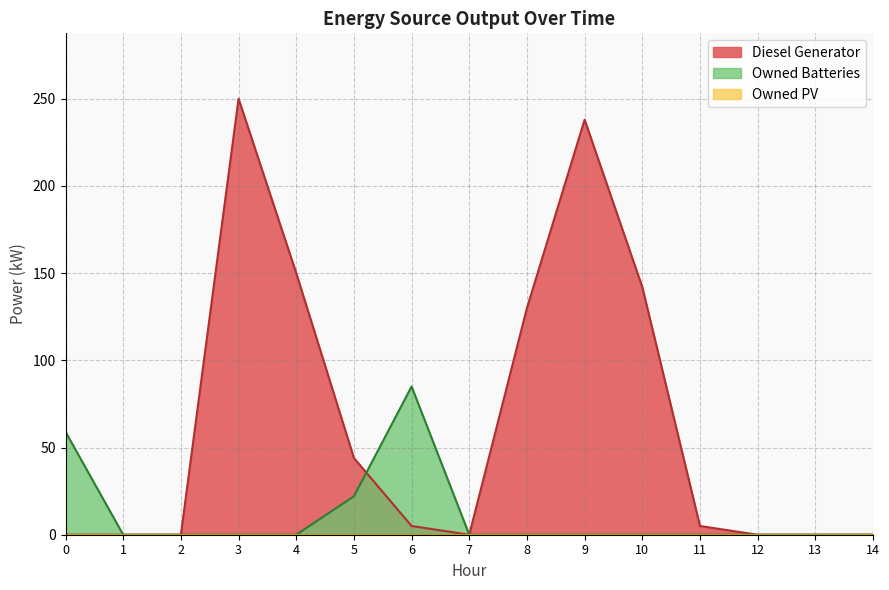

Reading right to left, transcribe all the data shown in this chart.

Diesel Generator: 0	0	0	5	142	238	130	0	5	44	150	250	0	0	0
Owned Batteries: 0	0	0	0	0	0	0	0	85	22	0	0	0	0	59